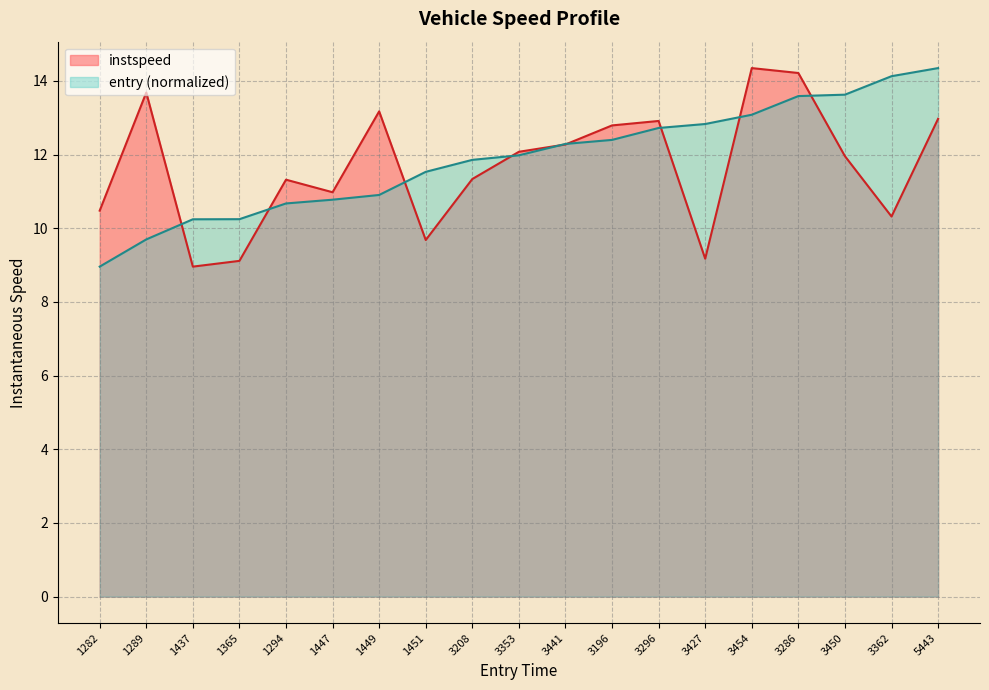

What is the label of the 12th point from the left?

3196